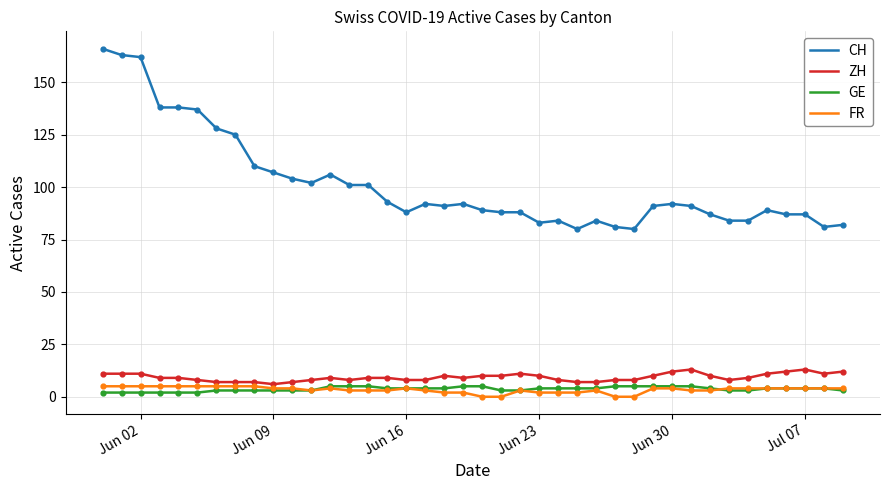

True or false: GE and CH cross at least once.

False